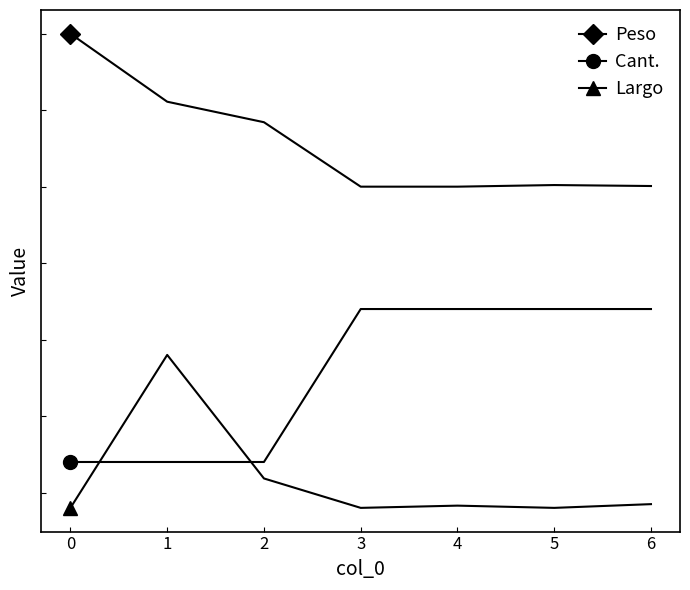

Which series has the largest total across all categories?

Peso